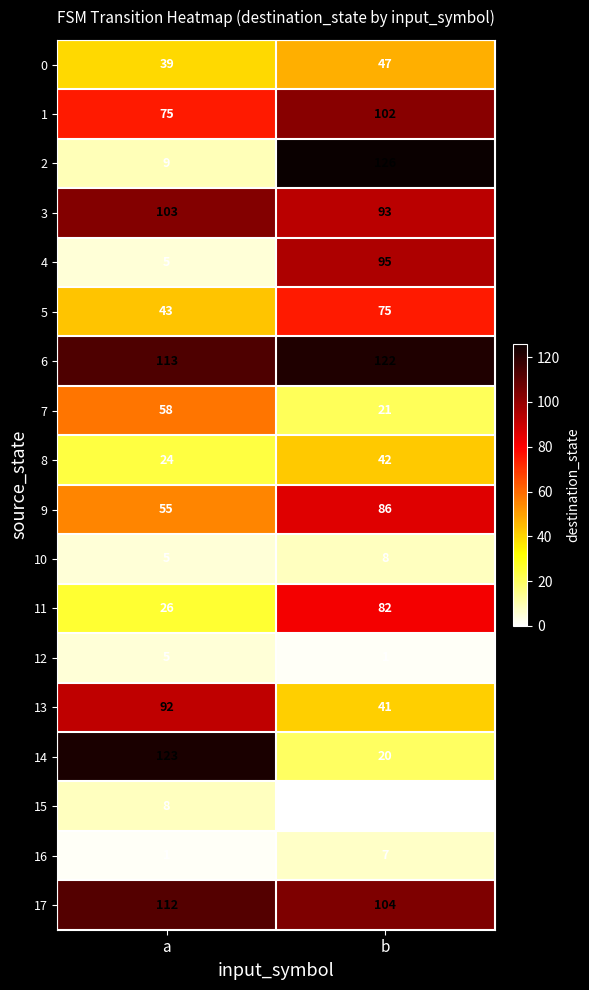

What is the total value across all series at b?

1072